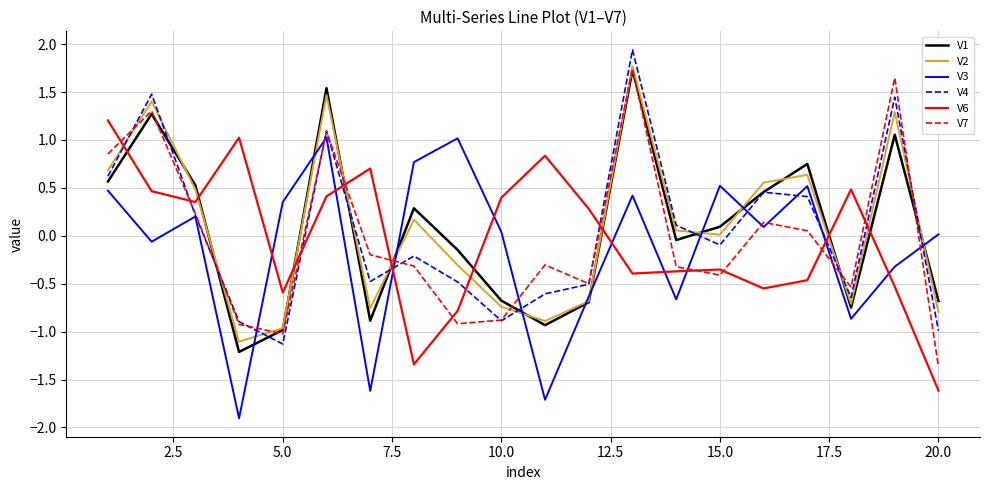

What is the sum of all V4 values?

0.8